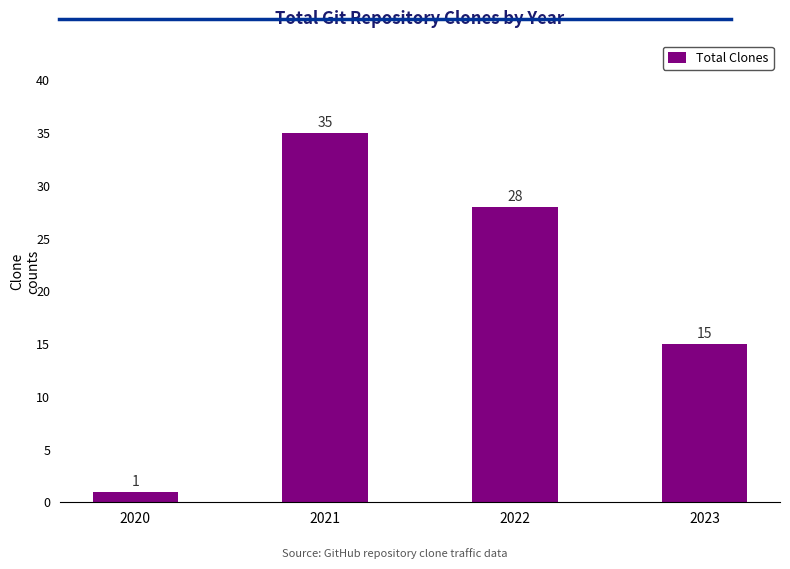

At which label is the value closest to 18?

2023